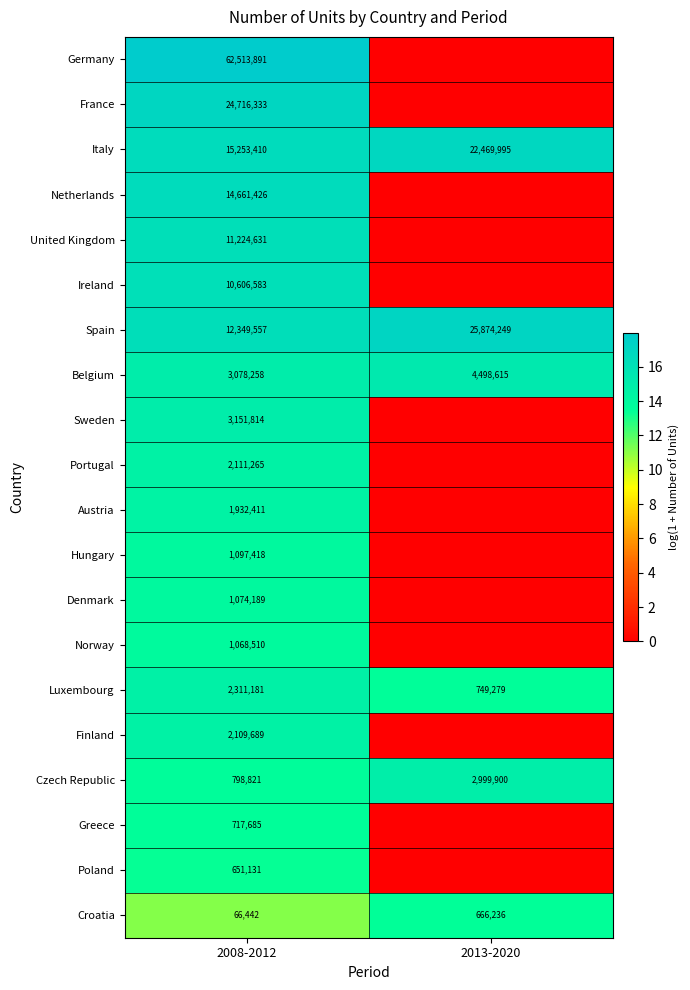

What is the total value across all series at 2008-2012?

171494645